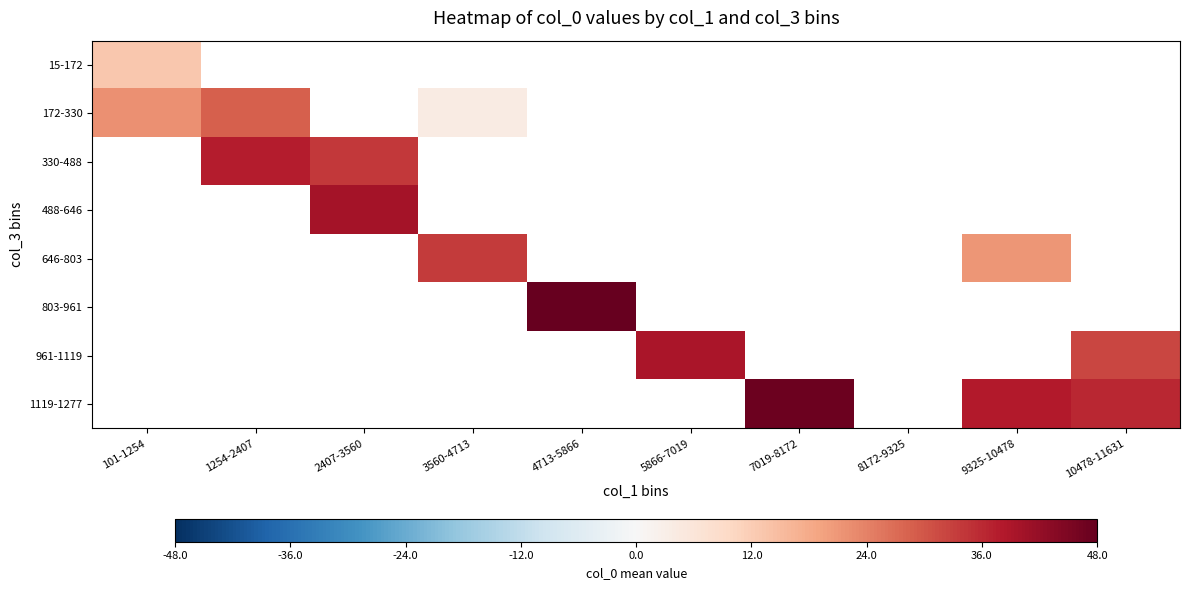

How many positive values does the 488-646 series have?

1